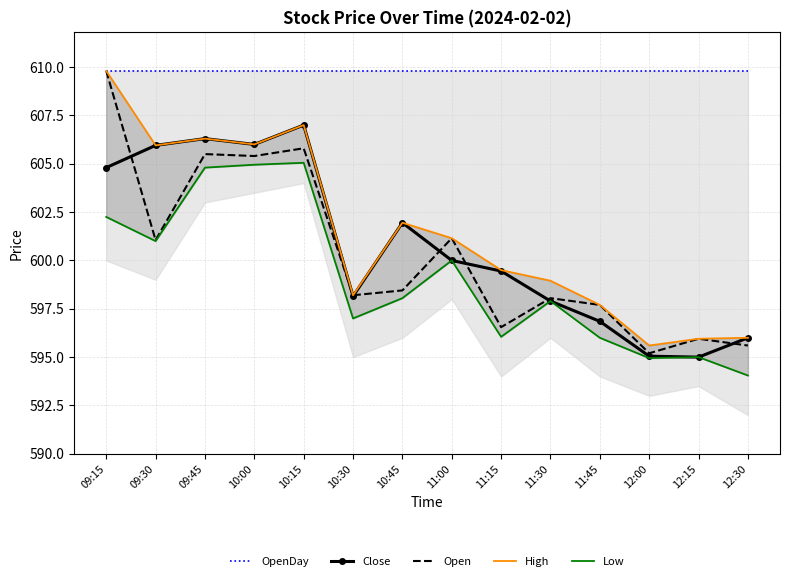

Reading left to right, transcribe all the data shown in this chart.

OpenDay: 609.8	609.8	609.8	609.8	609.8	609.8	609.8	609.8	609.8	609.8	609.8	609.8	609.8	609.8
Close: 604.8	606.0	606.3	606.0	607.0	598.1	602.0	600.0	599.5	597.9	596.9	595.0	595.0	596.0
Open: 609.8	601.0	605.5	605.4	605.8	598.2	598.5	601.1	596.5	598.0	597.7	595.2	596.0	595.6
High: 609.8	606.0	606.3	606.0	607.0	598.2	602.0	601.1	599.5	599.0	597.7	595.6	596.0	596.0
Low: 602.2	601.0	604.8	605.0	605.0	597.0	598.0	600.0	596.0	597.9	596.0	595.0	595.0	594.0